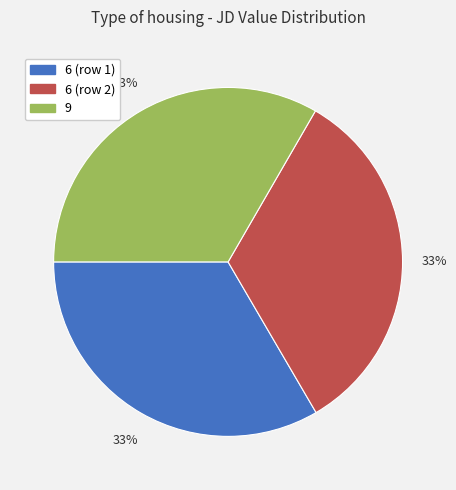

Is there any slice that represents more than half of the pie?

No